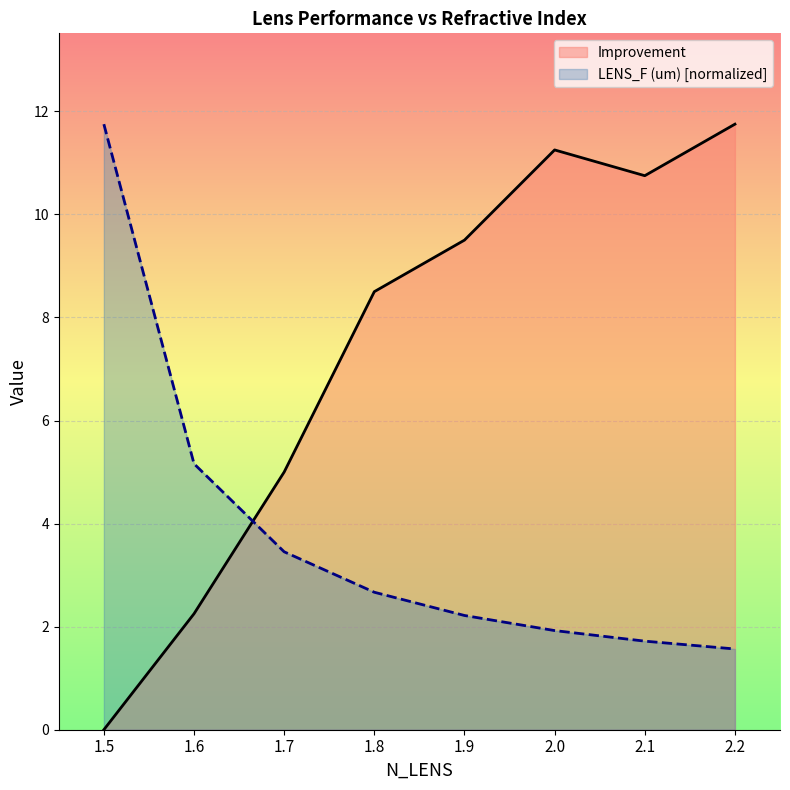

What is the sum of all Improvement values?

59.0